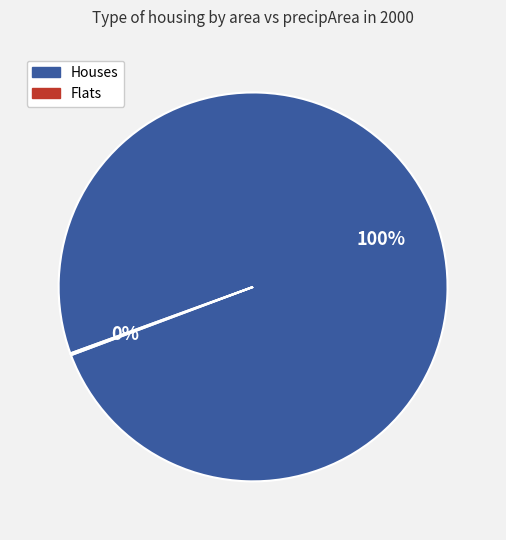

Is there a majority slice in this chart?

Yes